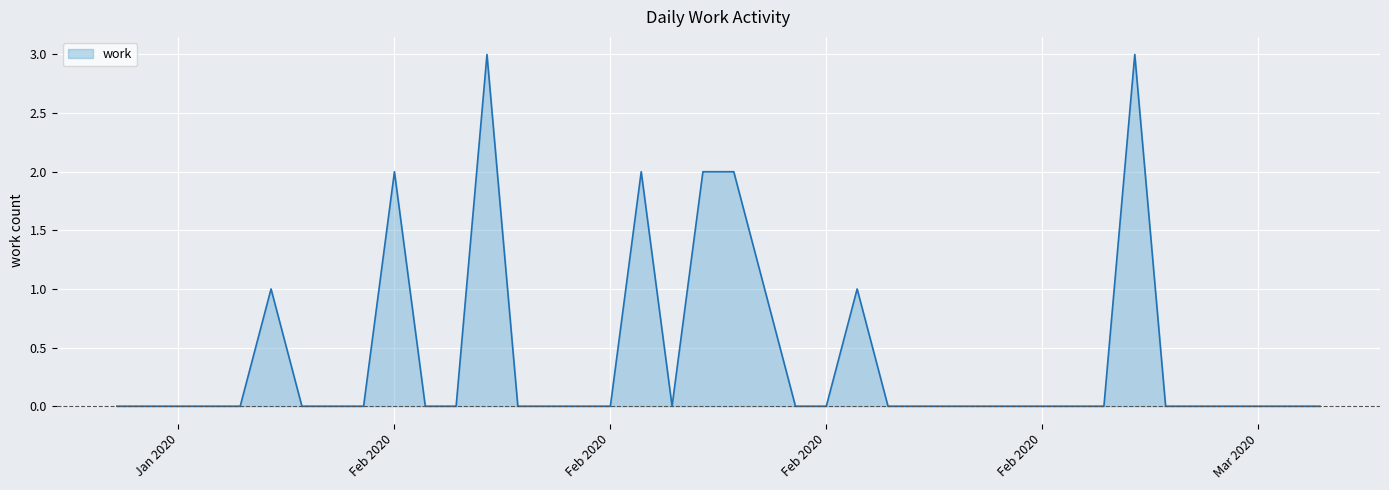

What is the difference between the maximum and minimum values?

3